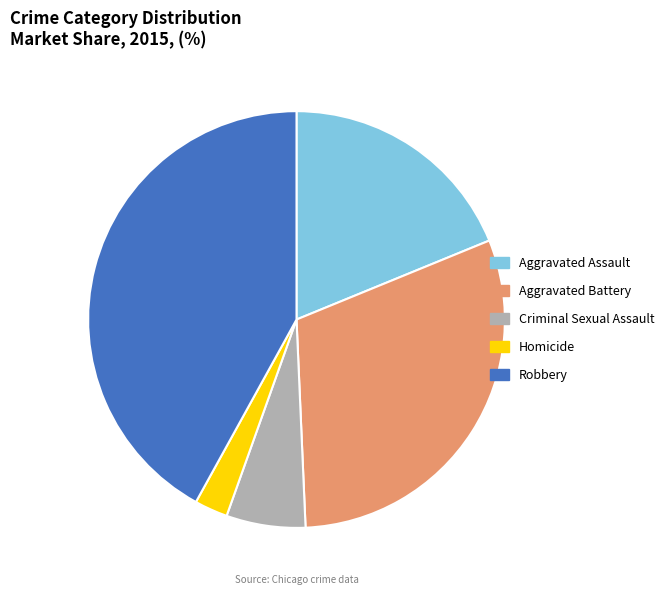

Is the sum of Criminal Sexual Assault and Aggravated Battery greater than half?

No